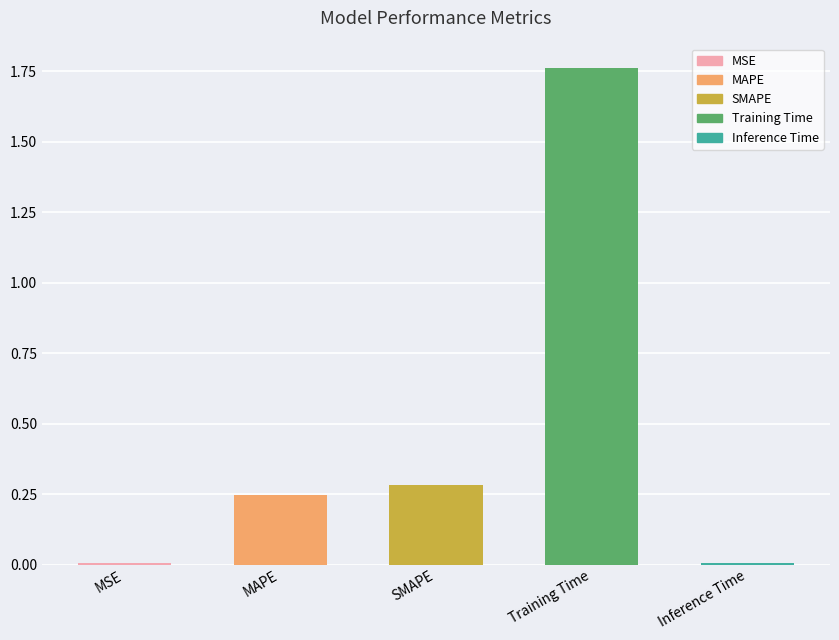

Which category has the highest value across all series?

Training Time